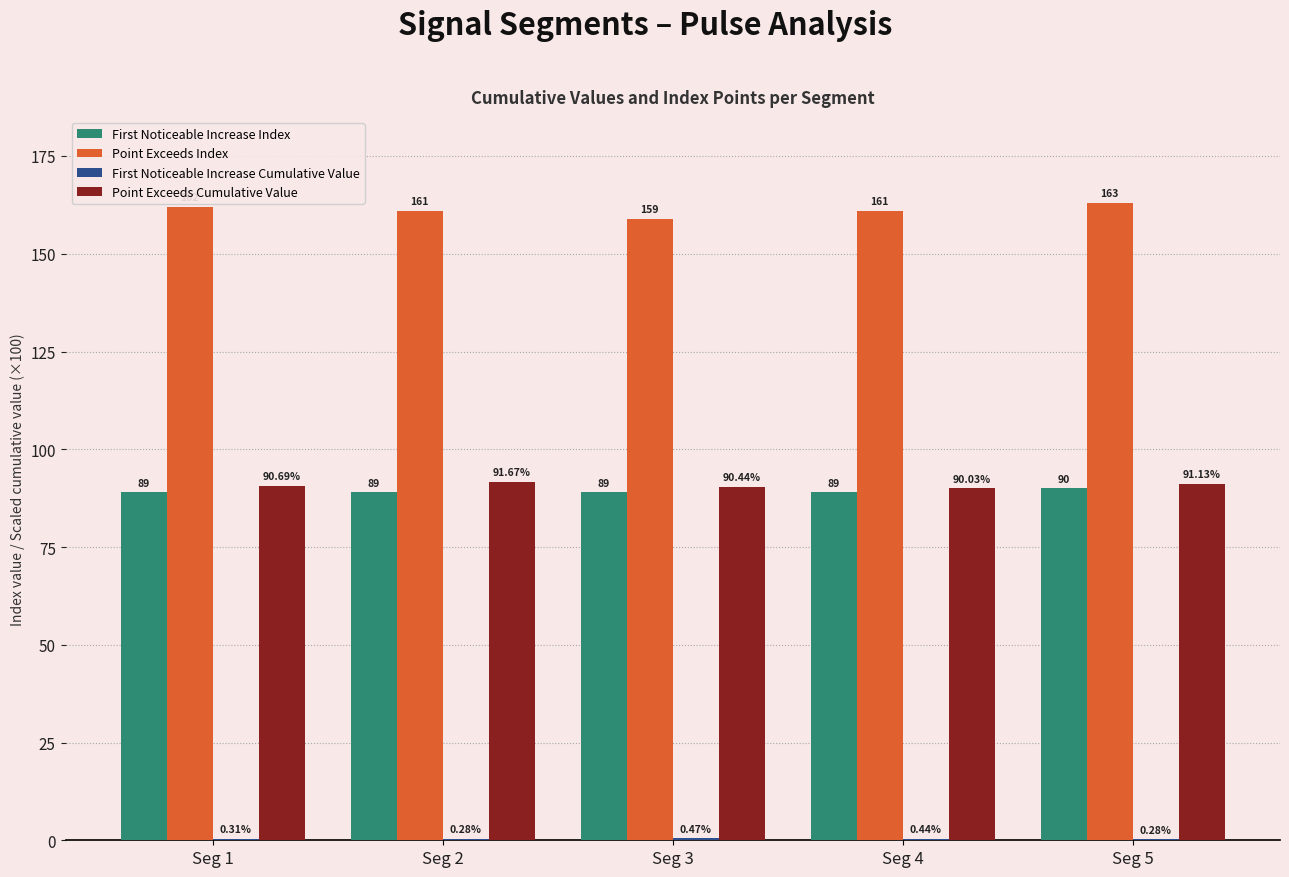

Between Seg 1 and Seg 3, which series saw the biggest shift?

Point Exceeds Index